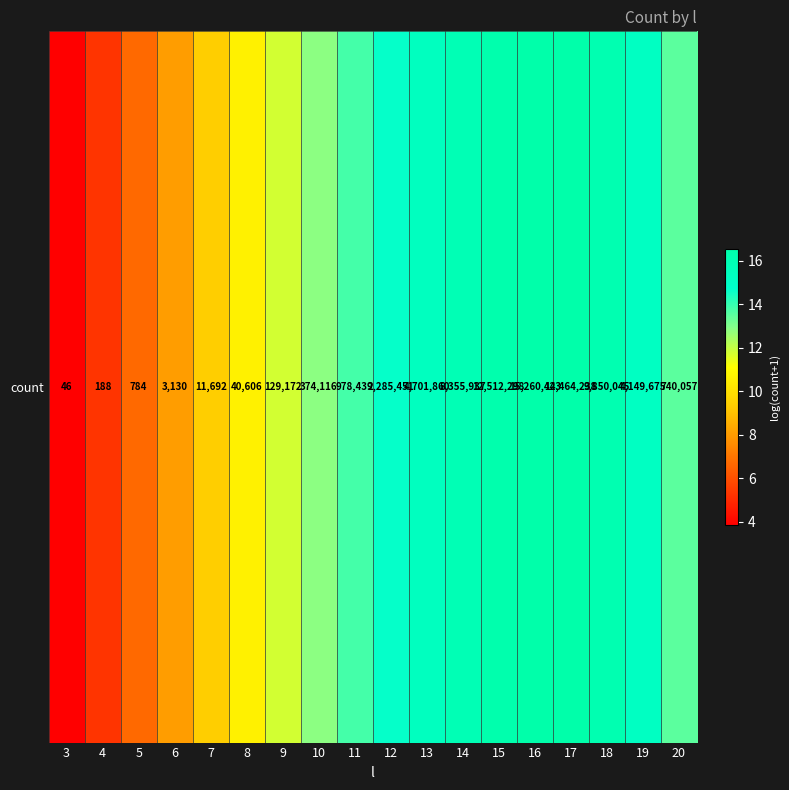

The value at 3 is 3.9. True or false?

True